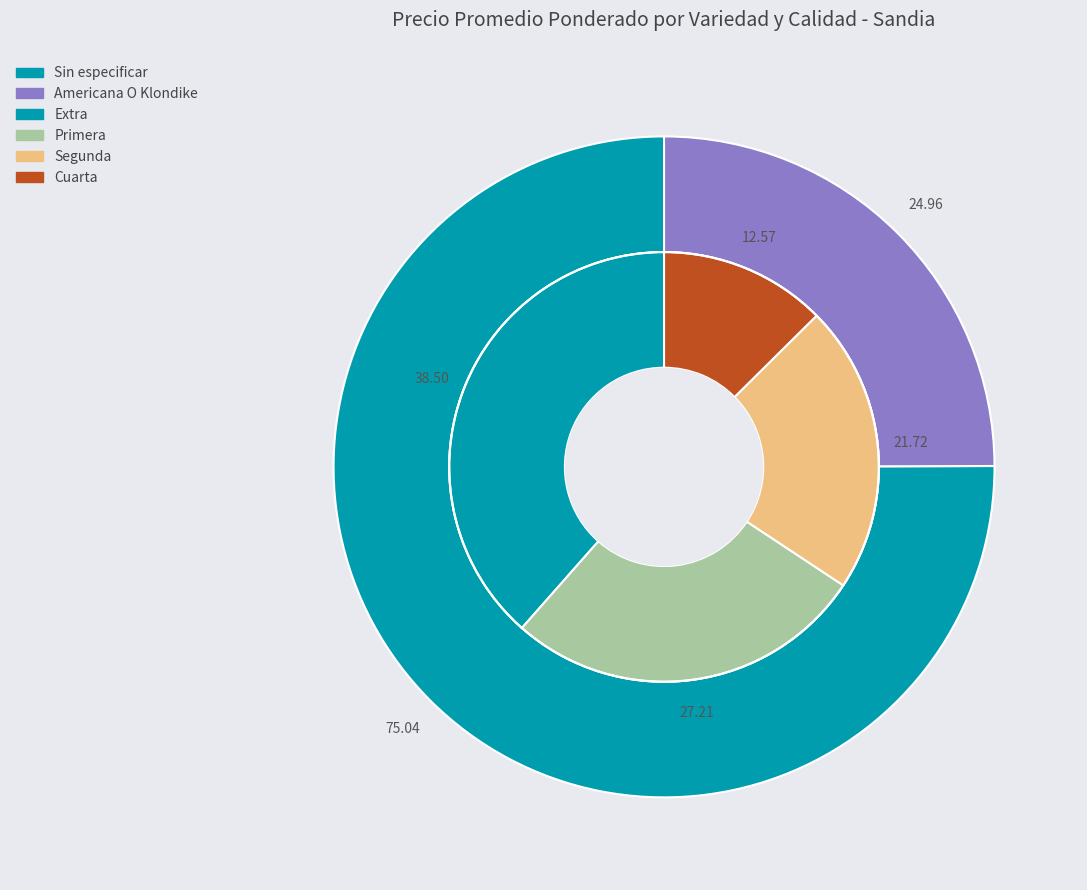

Is it true that Sin especificar is 75% of the pie?

True